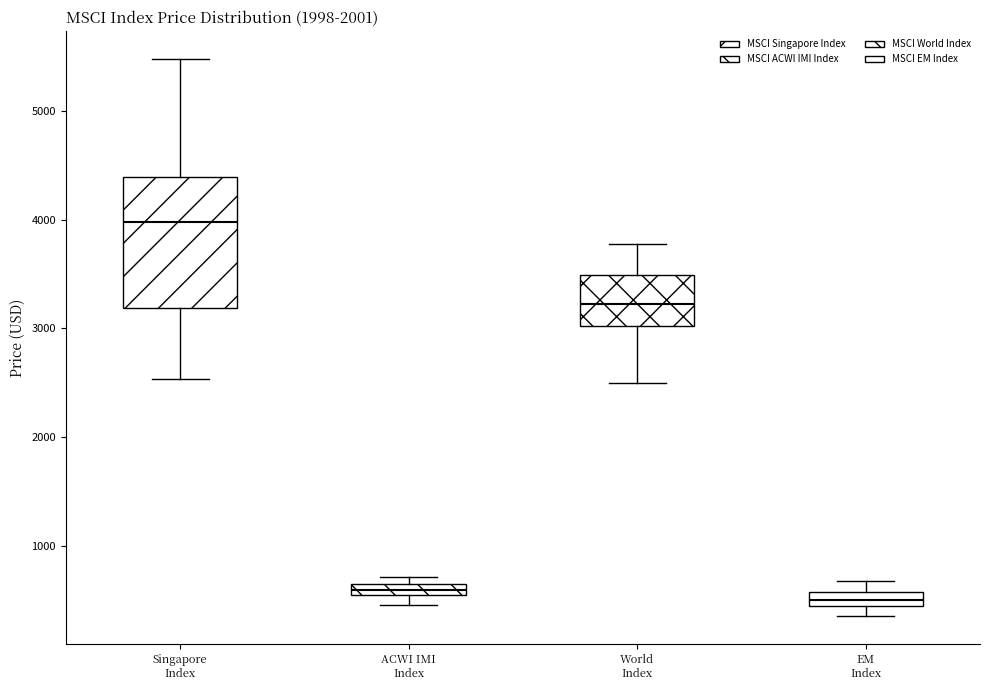

Which box is the tallest, from its lower edge to its upper edge?

Singapore Index